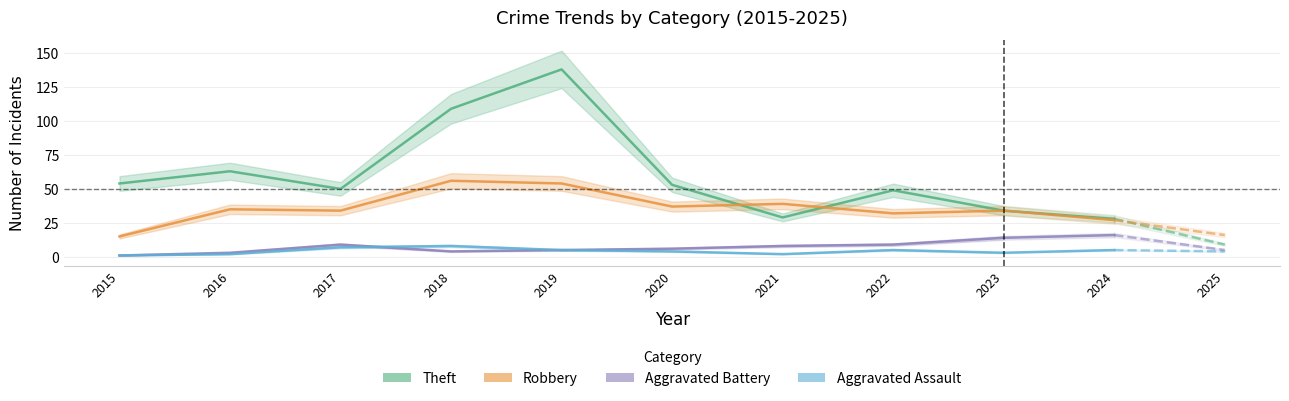

How many series are shown in this chart?

4